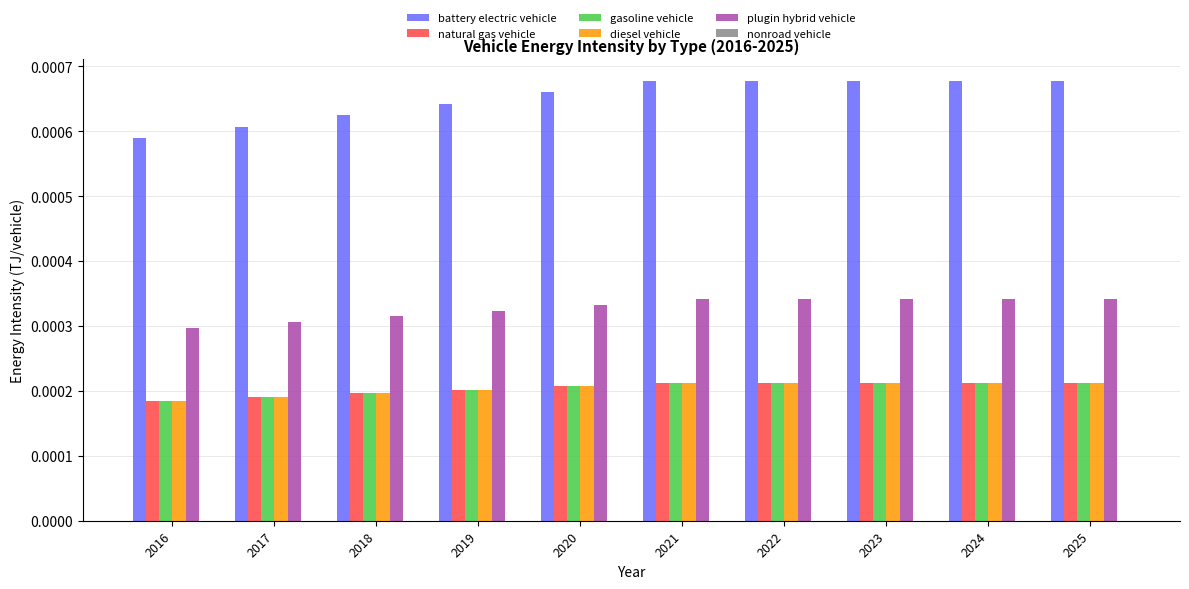

At how many categories does at least one series exceed 0?

10